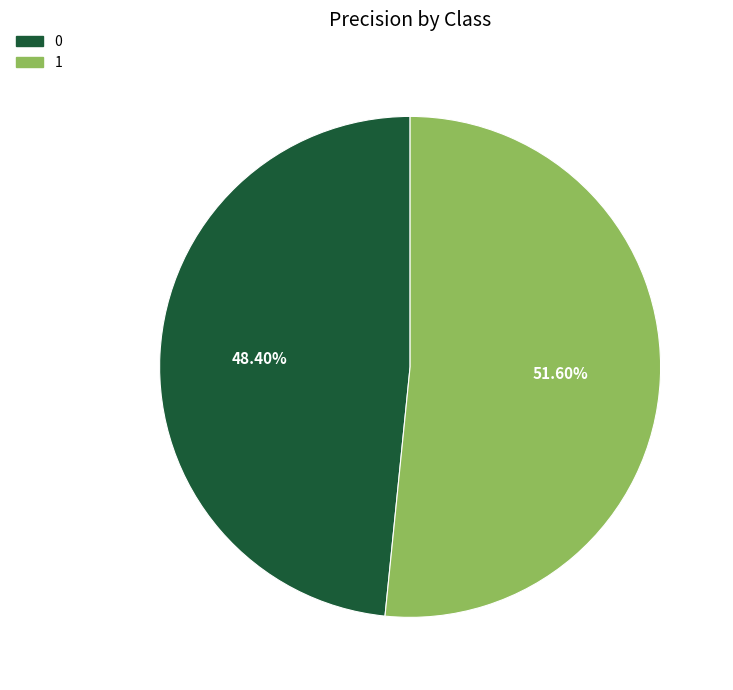

Which slice represents more than half of the pie?

1